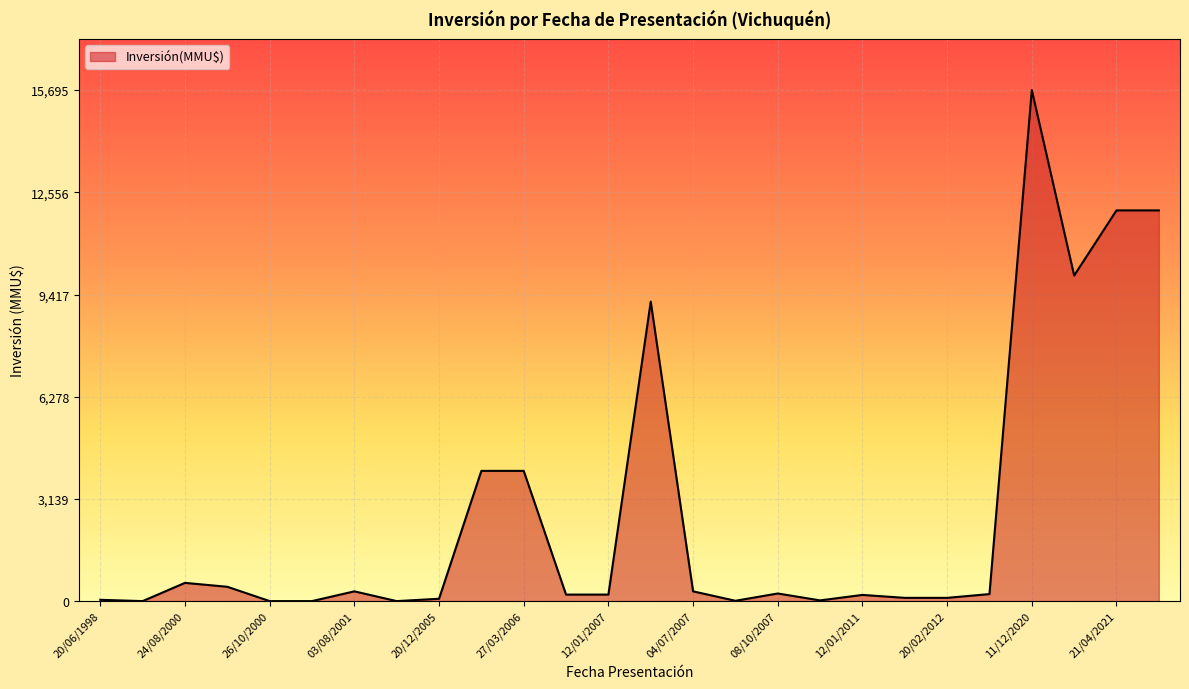

What is the difference between the maximum and minimum values?

15695